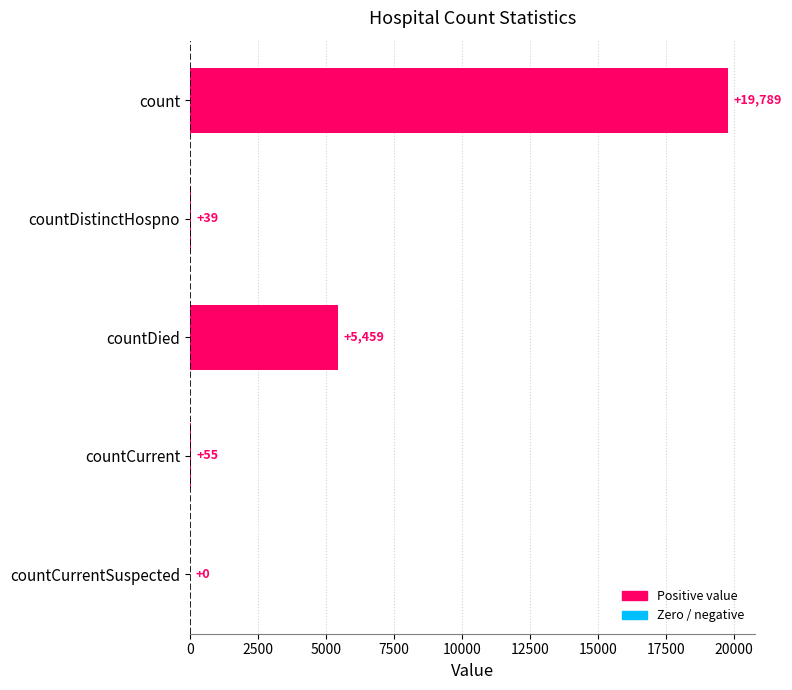

Between countCurrent and count, which is larger?

count